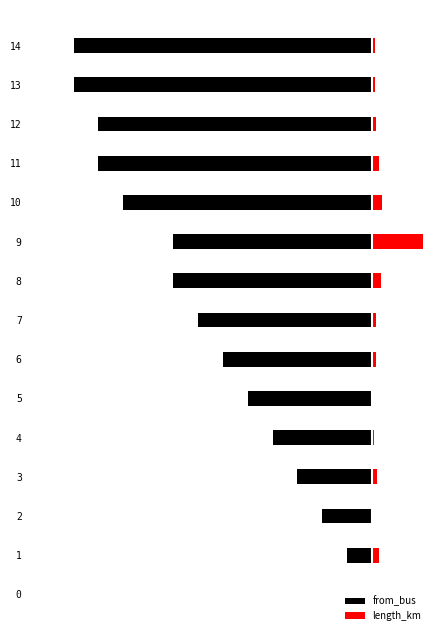

What is the difference between the from_bus values at 6 and 9?

0.4